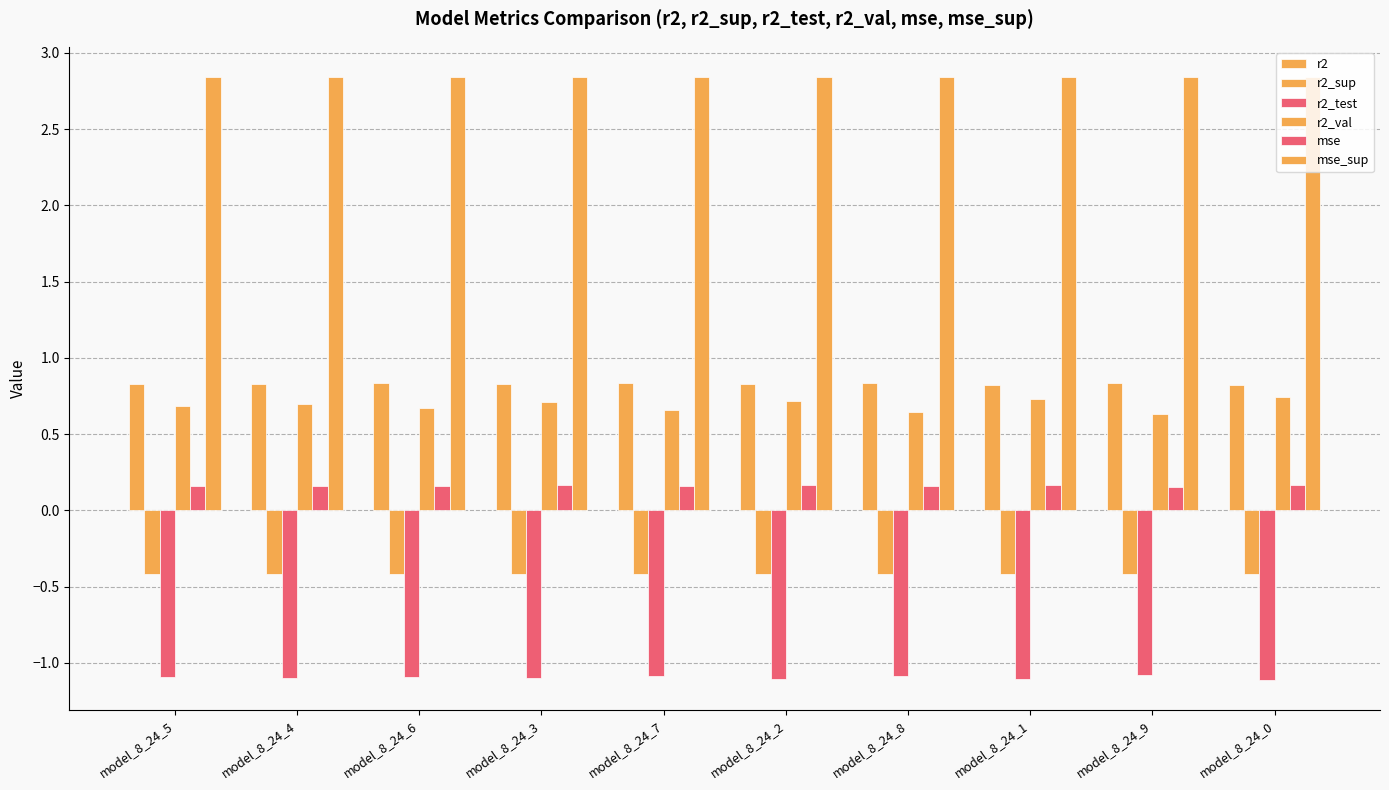

How many groups of bars are there?

10